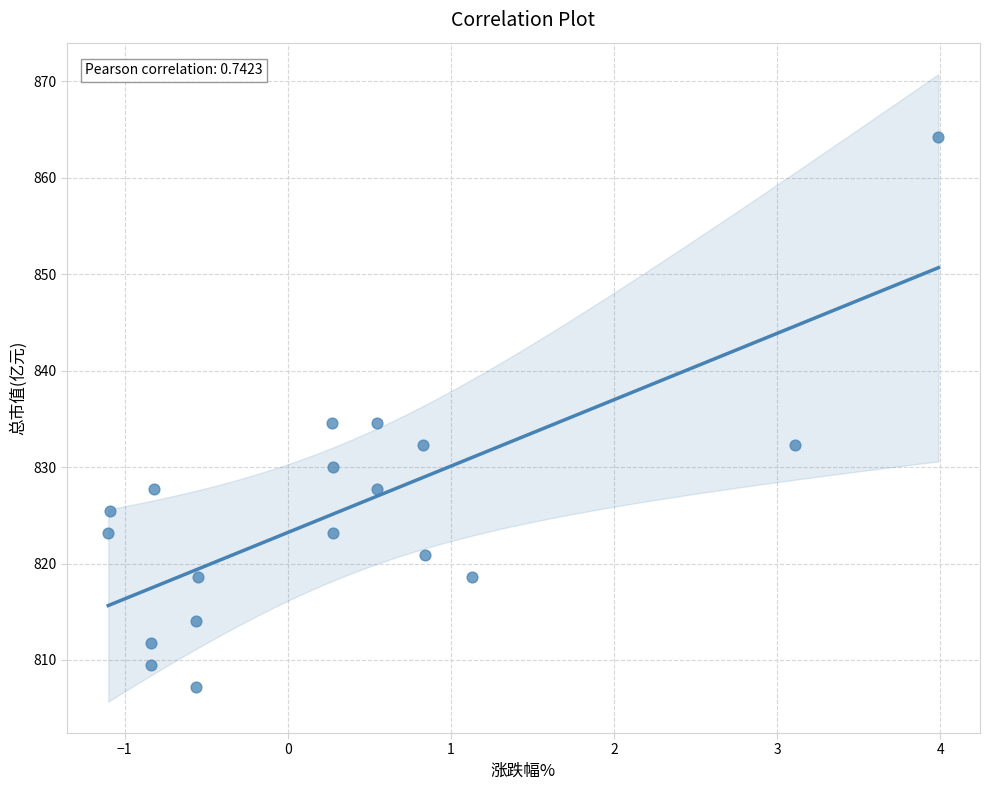

What is the range of X values (max minus min)?

5.1